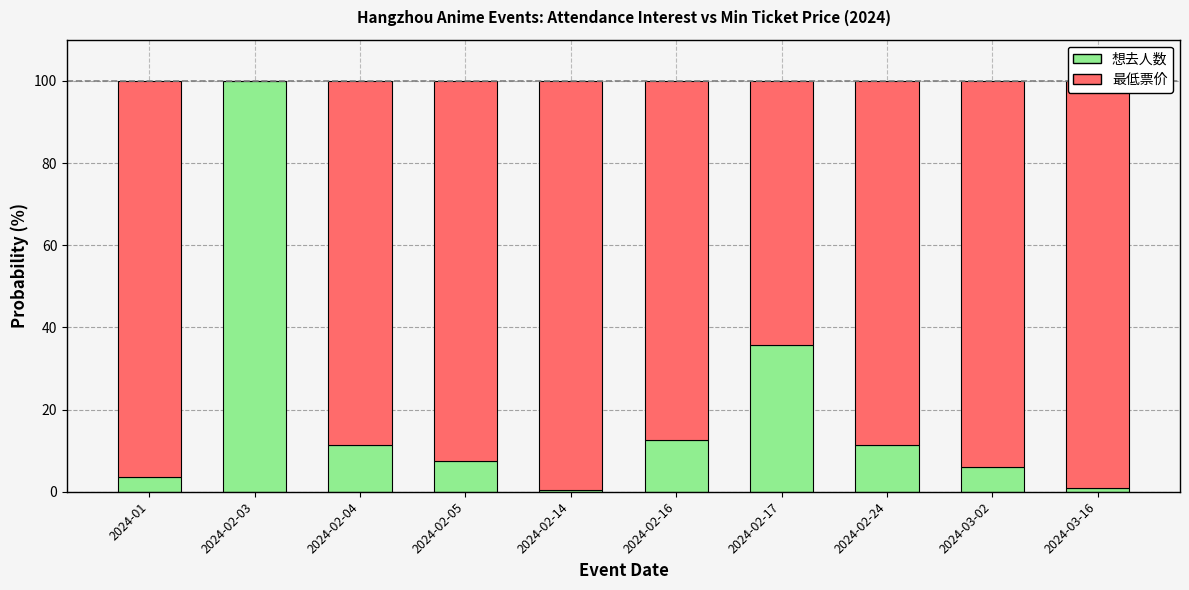

Which category has the highest value in the 想去人数 series?

2024-02-03